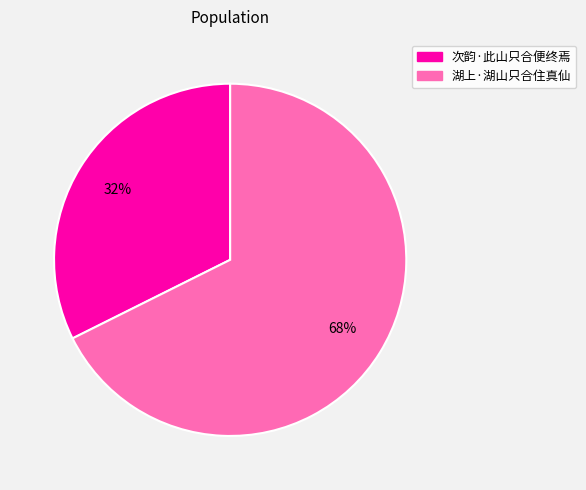

To the nearest percent, what percentage of the pie is 湖上·湖山只合住真仙?

68%